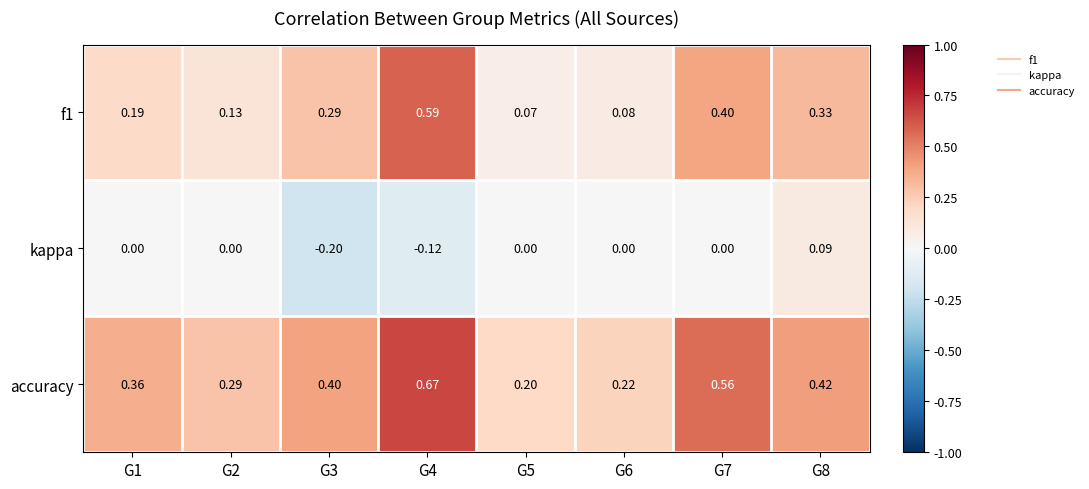

Which category has the highest value across all series?

G4